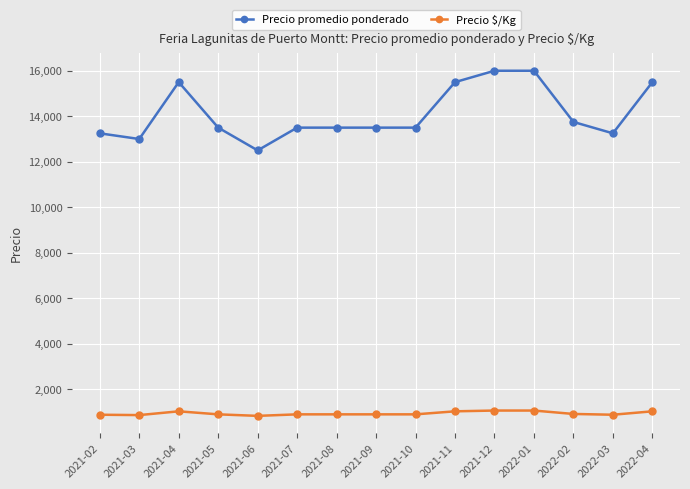

What is the label of the 2nd point from the left?

2021-03